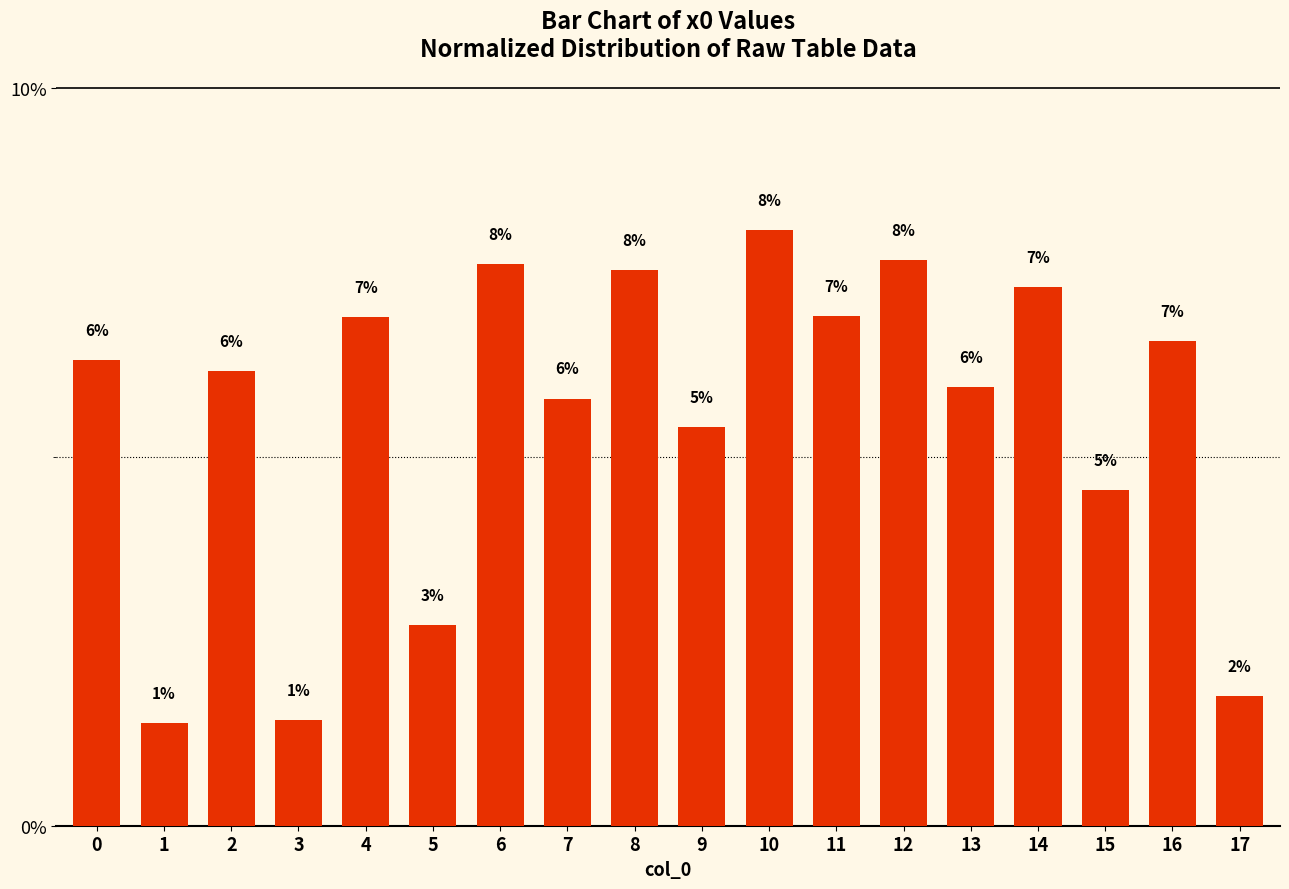

Does the chart contain any negative values?

No